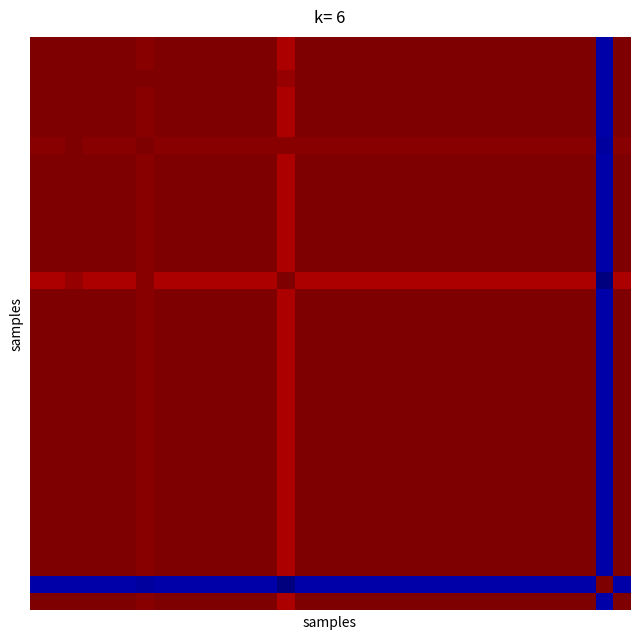

At how many categories does at least one series exceed 0?

34